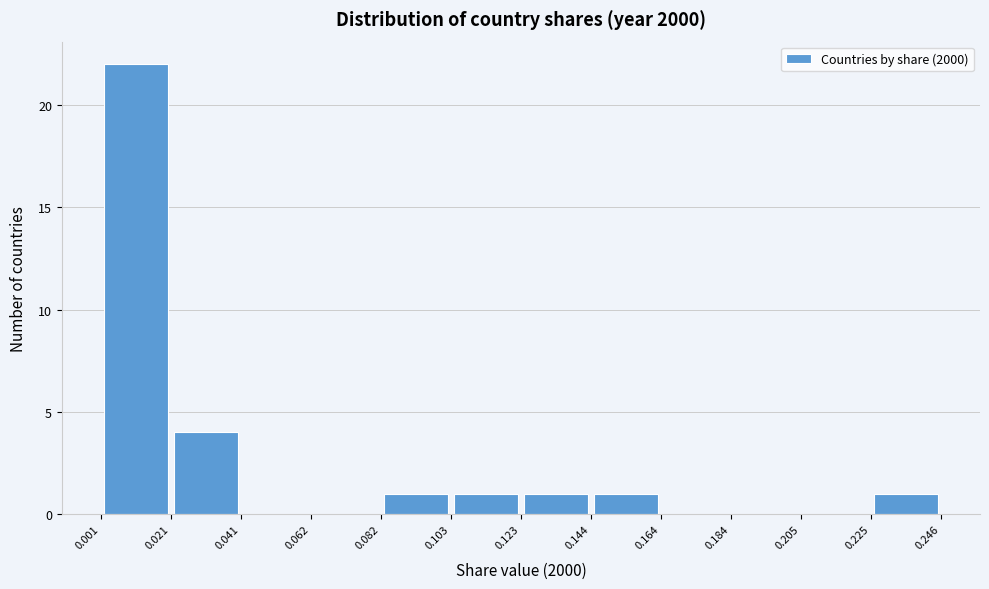

Reading left to right, list every bar in this chart as the range it spans on the x-axis followed by its height. The values are not printed on the chart, so give them approximately, as read against the axis.

0.001 to 0.021: 22
0.021 to 0.041: 4
0.041 to 0.062: 0
0.062 to 0.082: 0
0.082 to 0.103: 1
0.103 to 0.123: 1
0.123 to 0.144: 1
0.144 to 0.164: 1
0.164 to 0.184: 0
0.184 to 0.205: 0
0.205 to 0.225: 0
0.225 to 0.246: 1